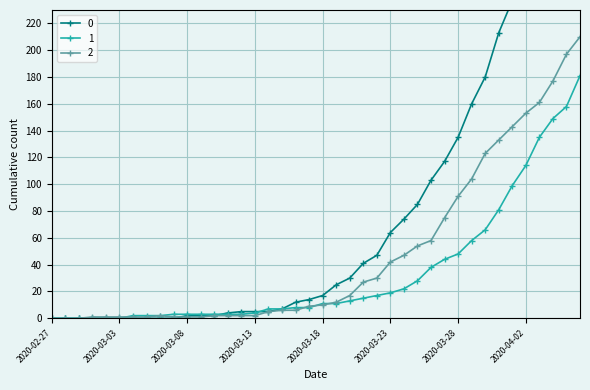

What is the difference between the second highest and minimum values in the 1 series?

158